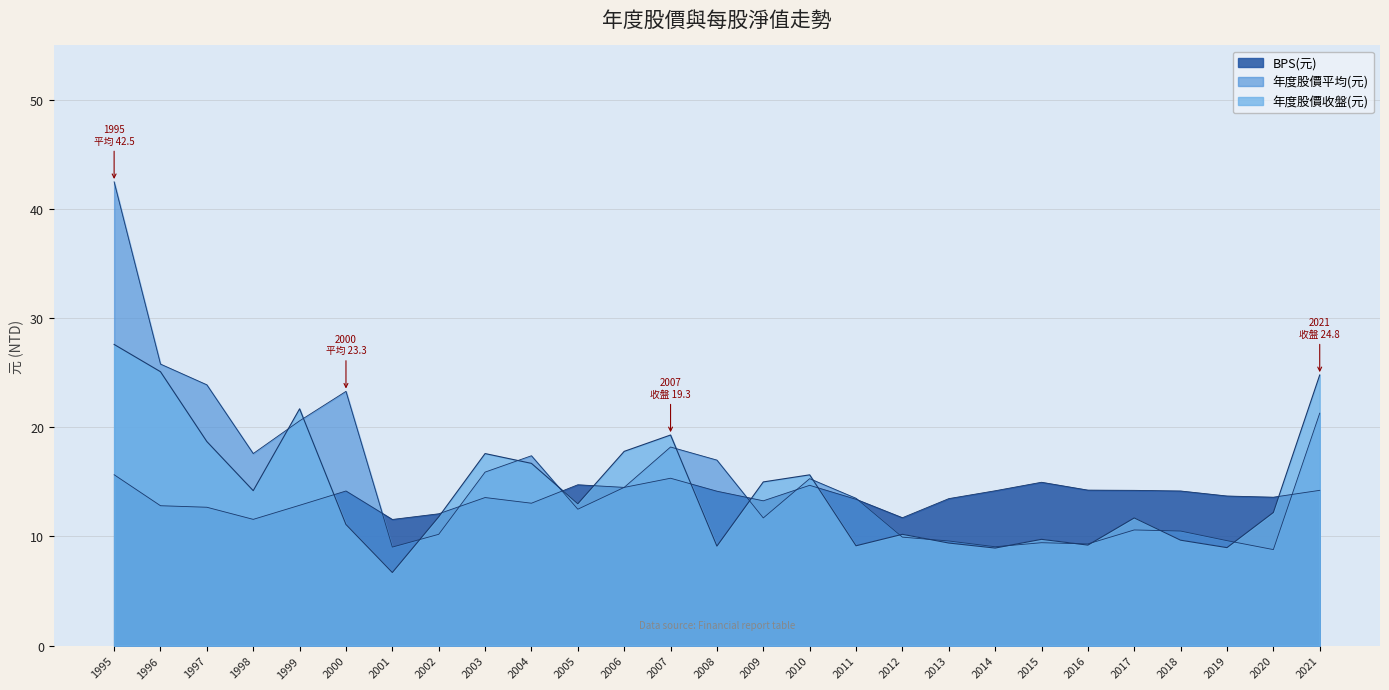

How many intersections are there between 年度股價平均(元) and 年度股價收盤(元)?

15